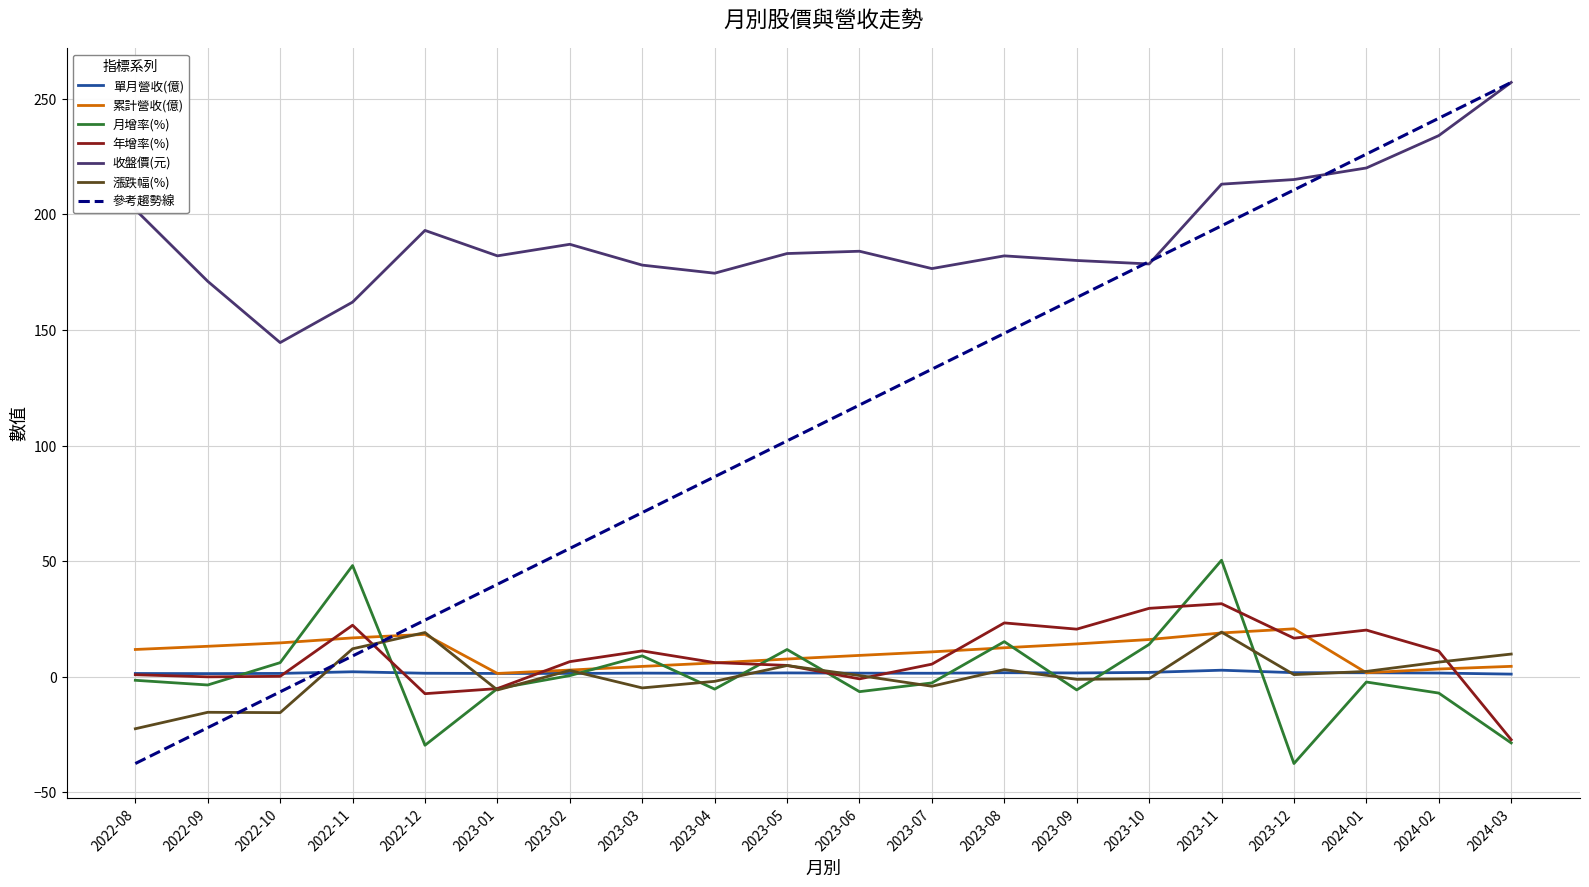

What is the sum of all 累計營收(億) values?

209.6